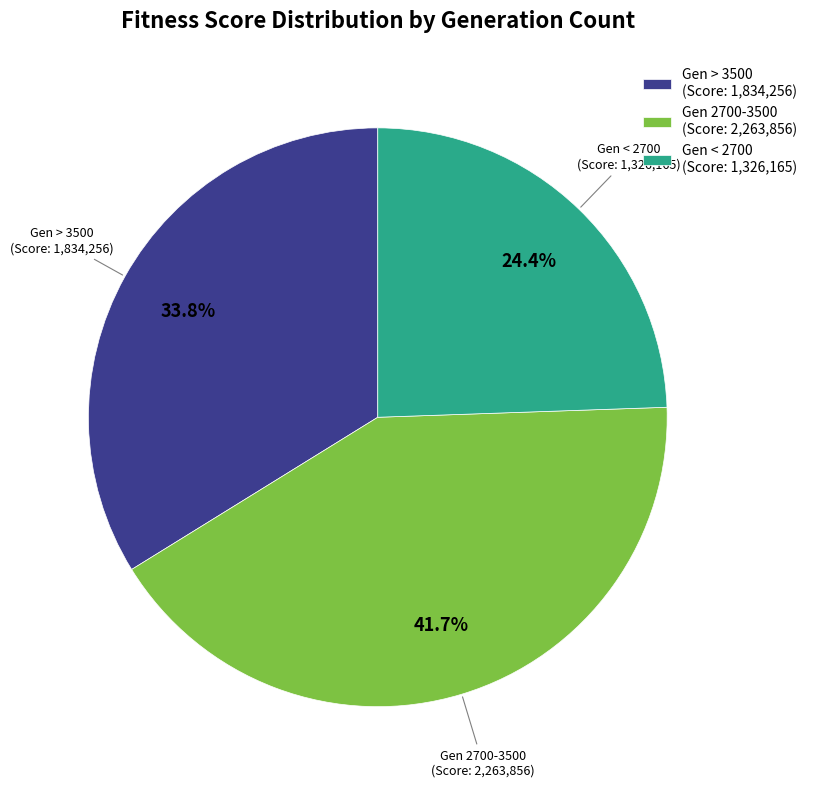

What is the ratio of the value at Gen < 2700 (Score: 1,326,165) to the value at Gen > 3500 (Score: 1,834,256)?

0.7